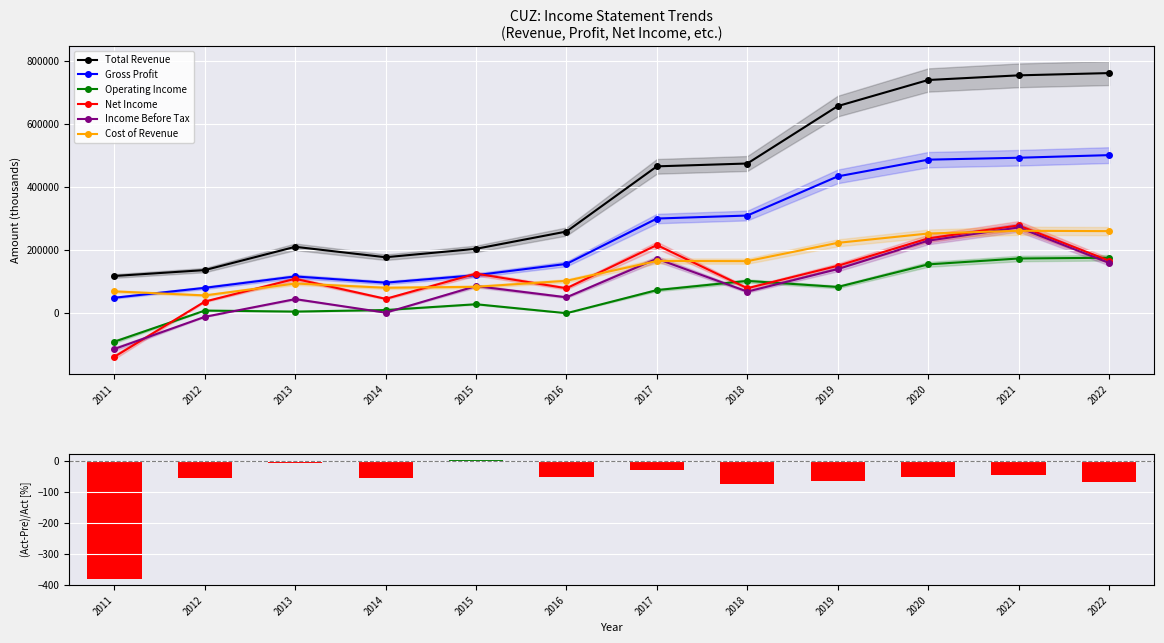

How many values in the Net Income series exceed 125500?

5